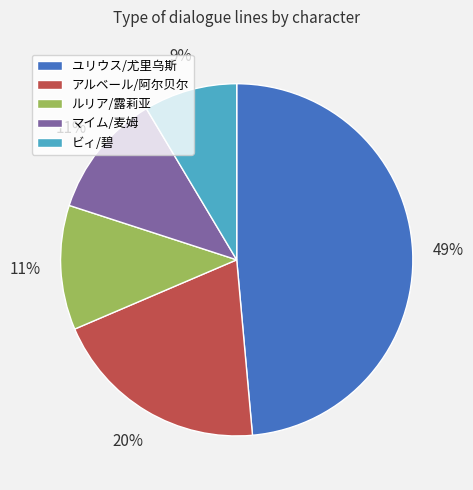

To the nearest percent, what is the average slice percentage?

20%